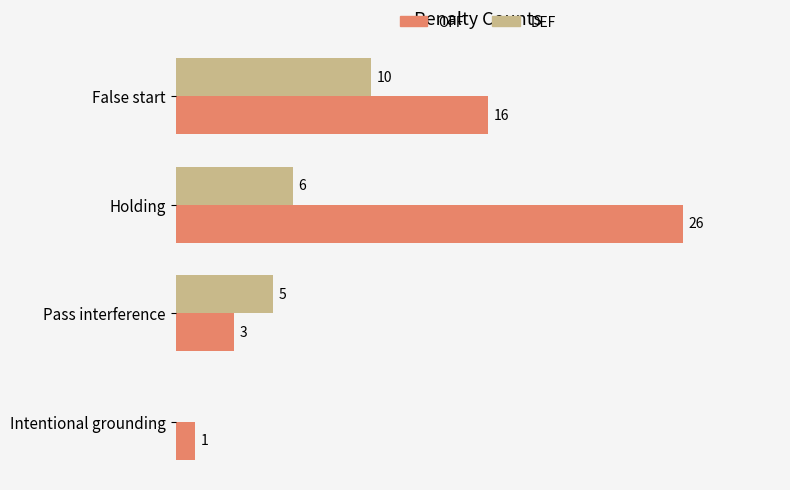

Which category has the highest value in the DEF series?

False start